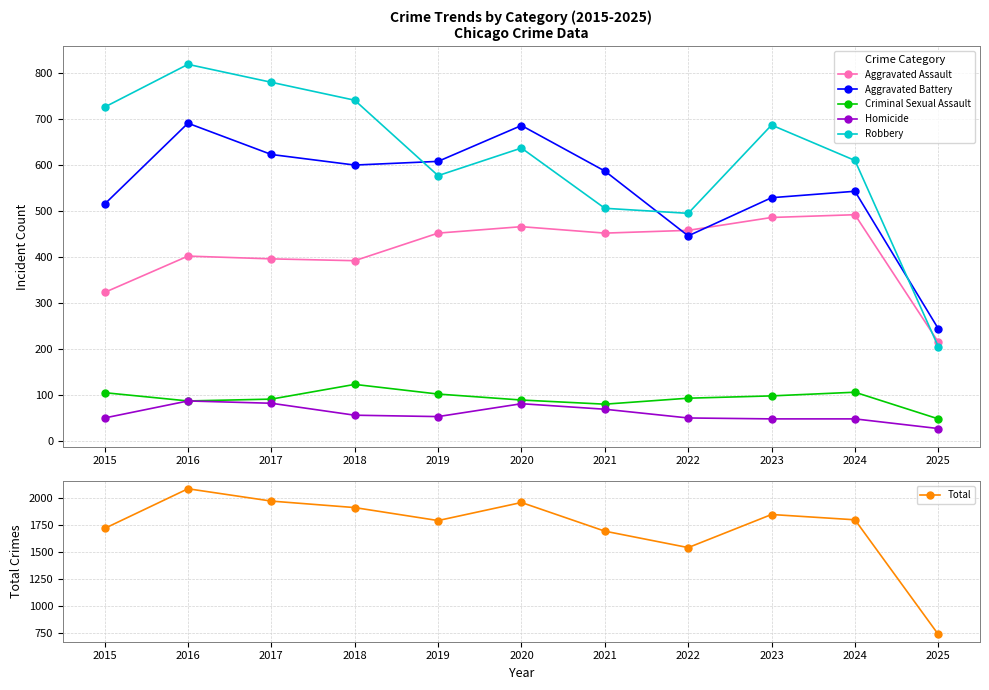

What is the value of the Aggravated Assault point at the 2nd from the left?

402